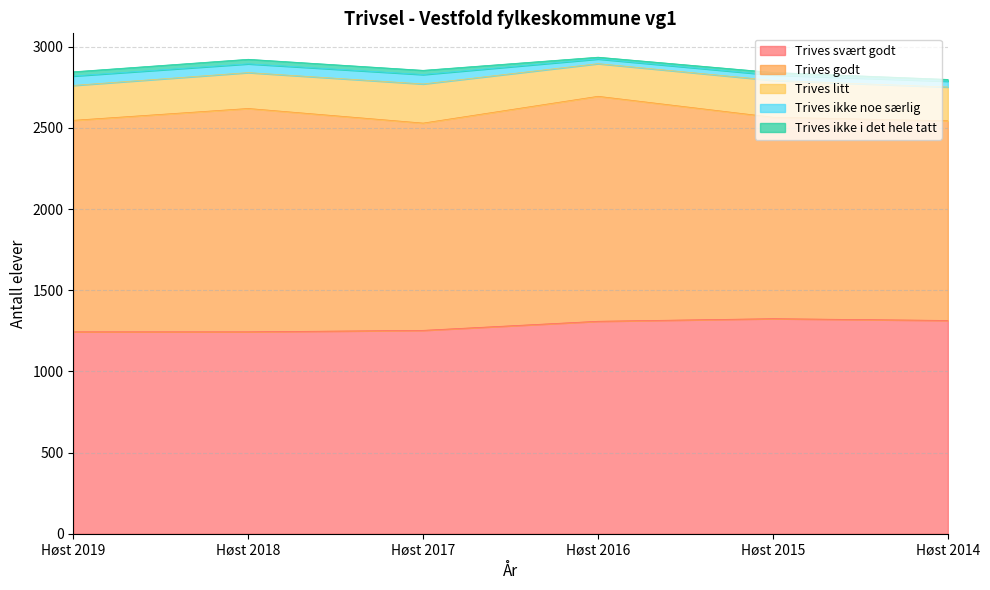

What is the value of the Trives godt point at the 3rd from the left?

1277